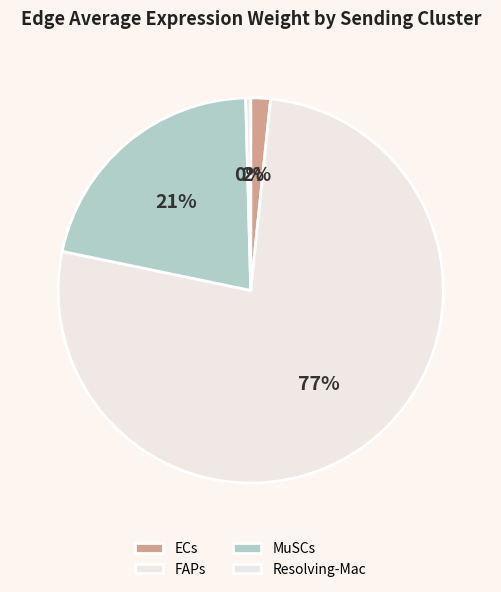

How many segments does this pie chart have?

4